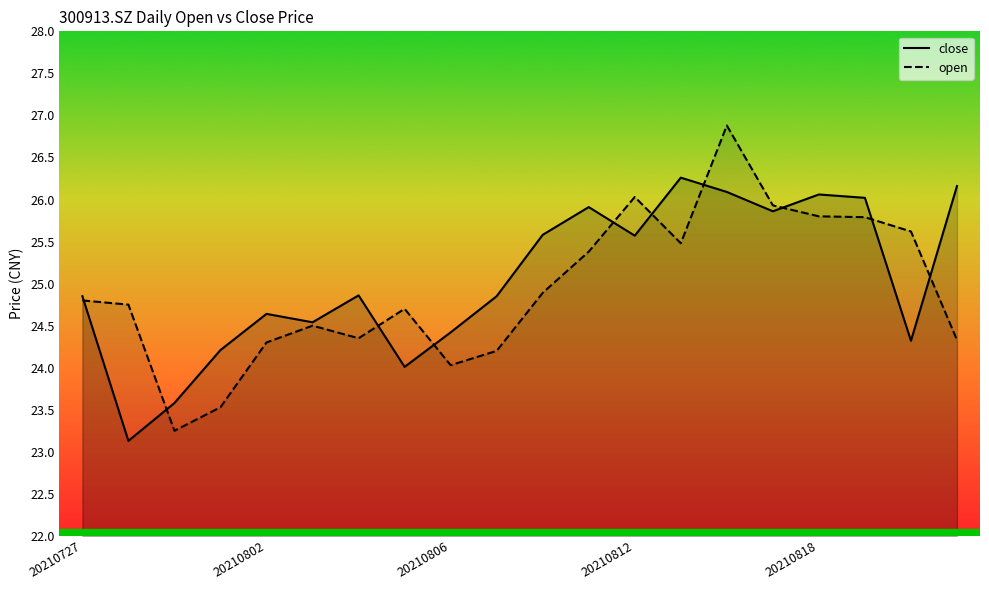

What is the maximum value for close?

26.3